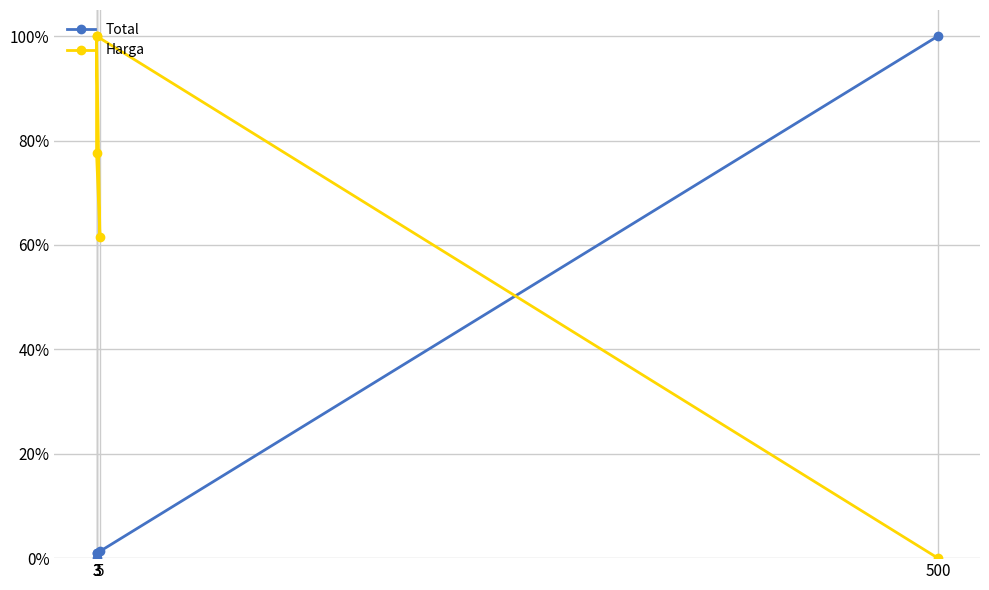

Is this an area chart (filled region under the line)?

No